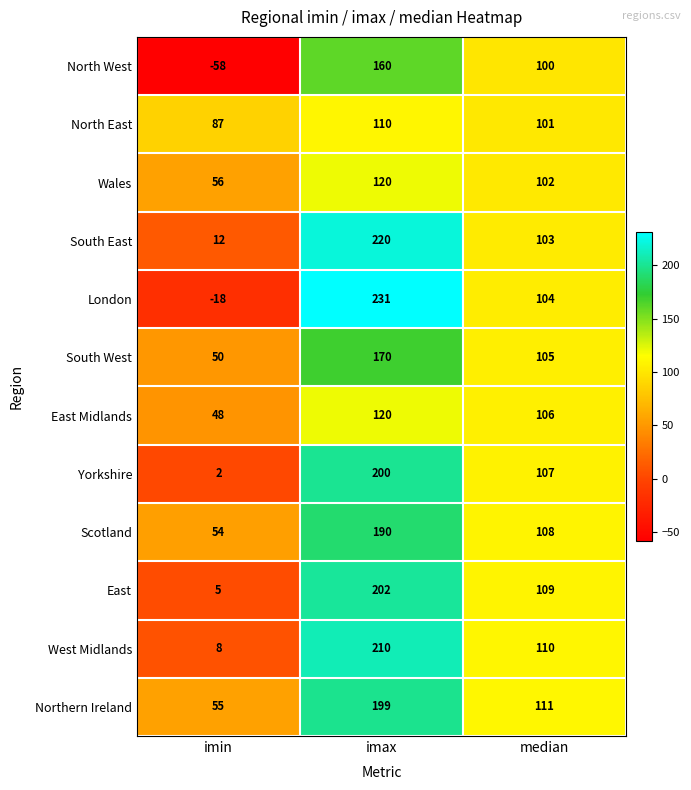

Which series has the largest range (max minus min)?

London